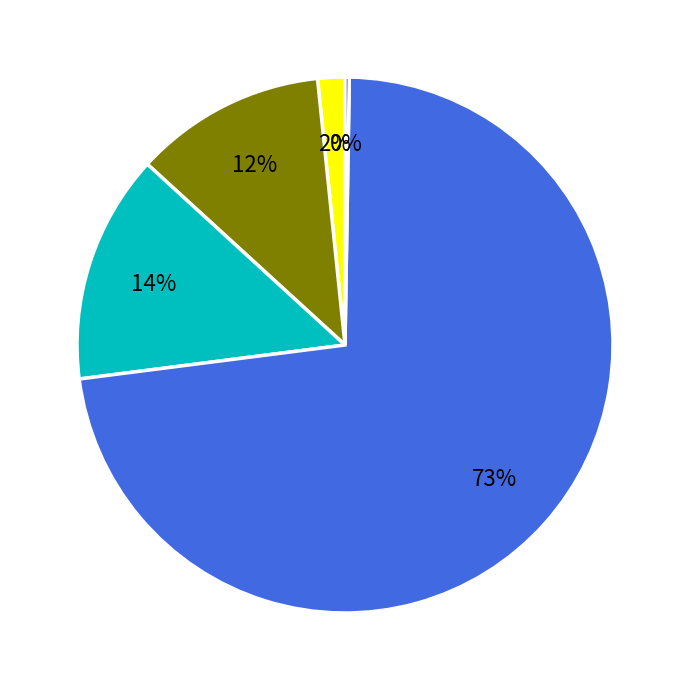

Is there a majority slice in this chart?

Yes